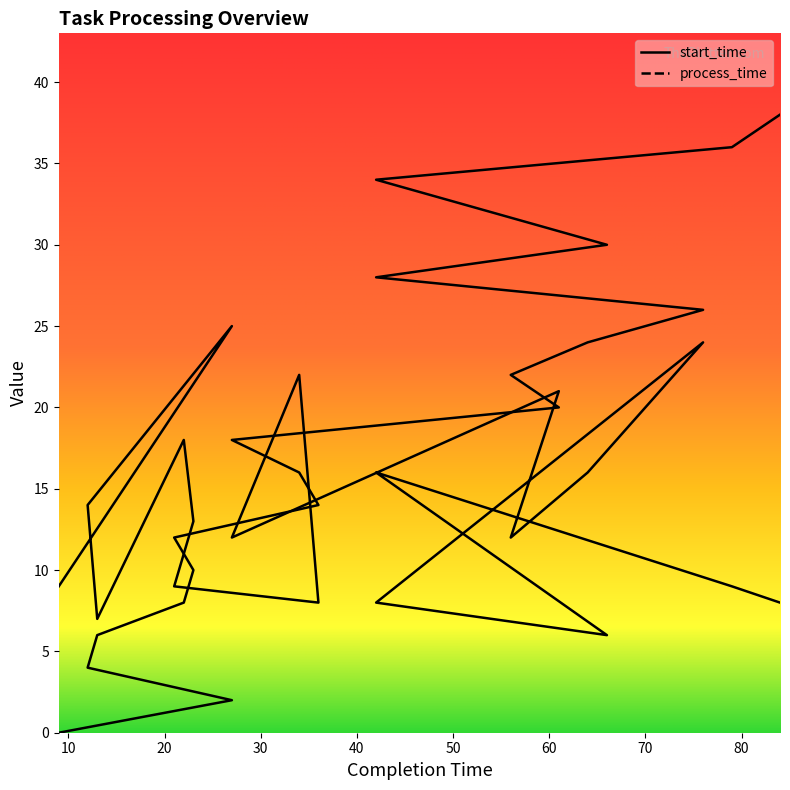

Reading right to left, what are all the values shown in this chart?

start_time: 38	36	34	32	30	28	26	24	22	20	18	16	14	12	10	8	6	4	2	0
process_time: 8	9	16	11	6	8	24	16	12	21	12	22	8	9	13	18	7	14	25	9